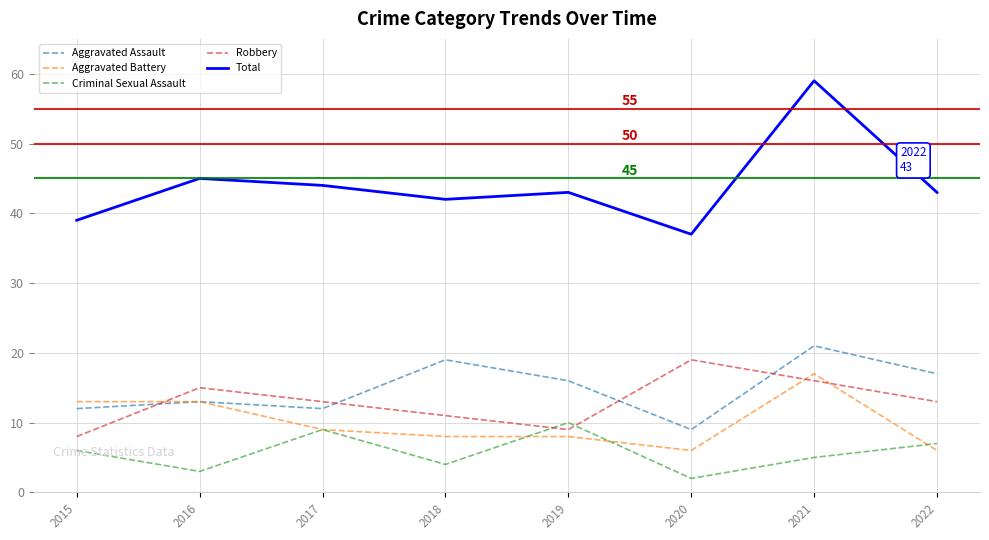

Which label corresponds to the largest value in the chart?

2021